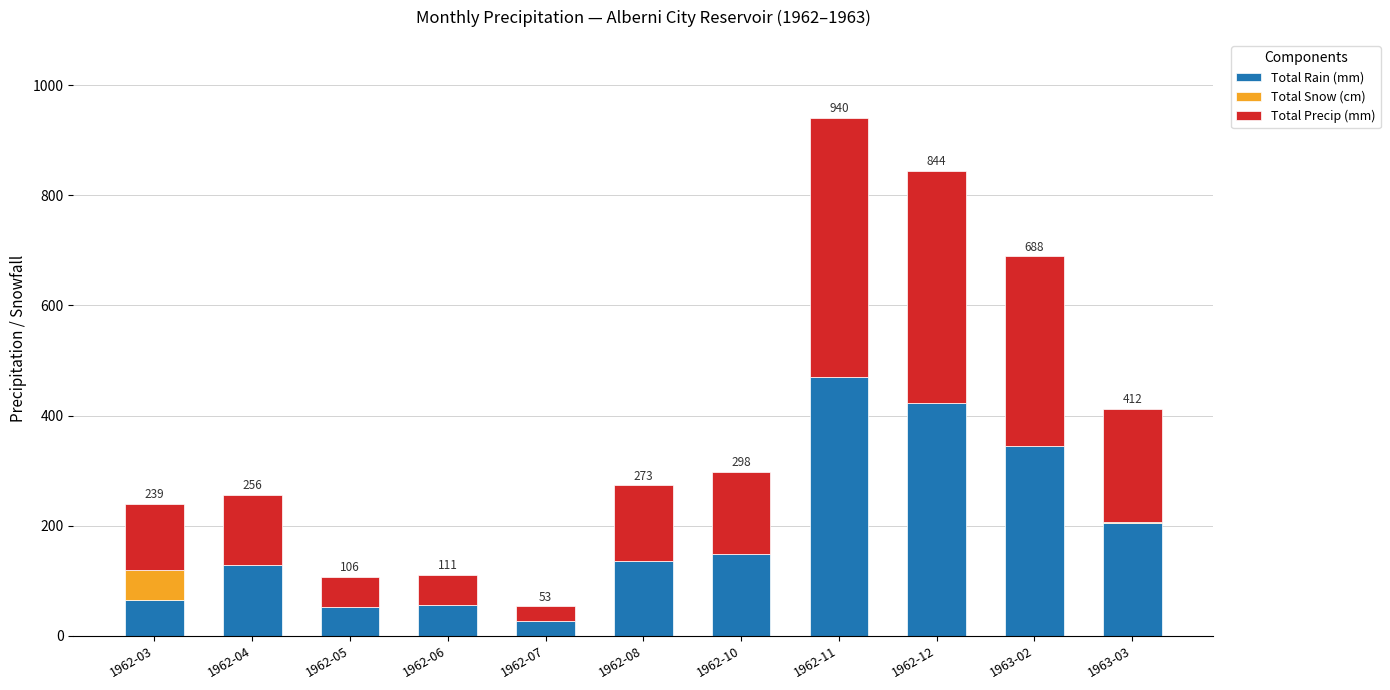

At which category is the sum across all series the highest?

1962-11